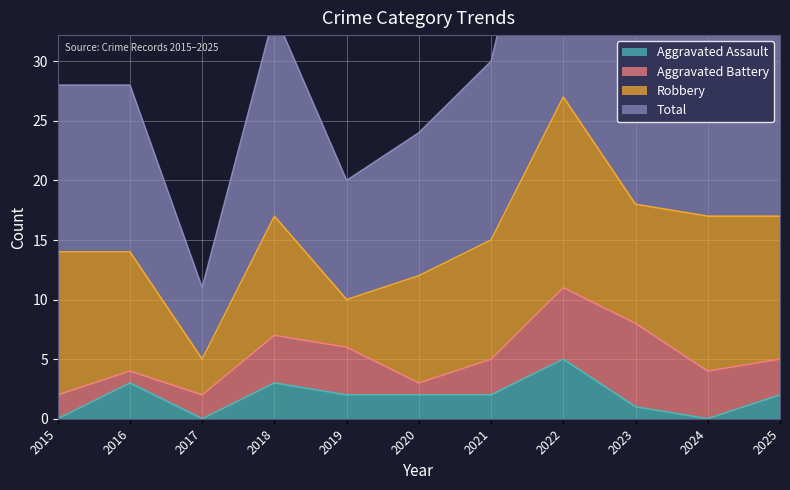

Between 2017 and 2021, which is larger?

2021